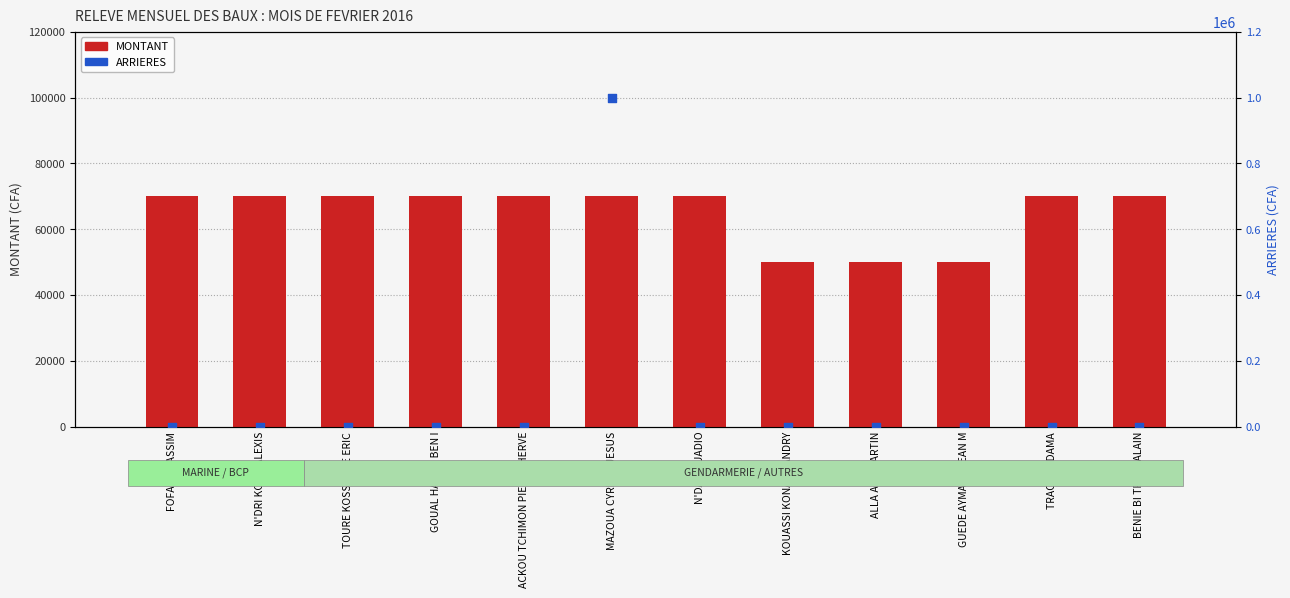

At which category is the sum across all series the highest?

MAZOUA CYRILLE JESUS